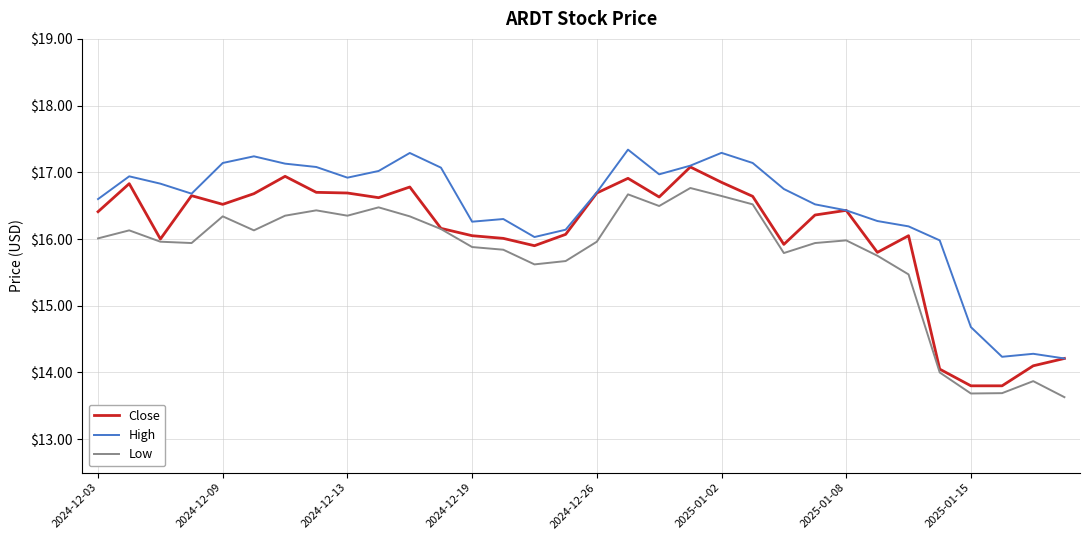

What is the highest value of the Low series?

16.8